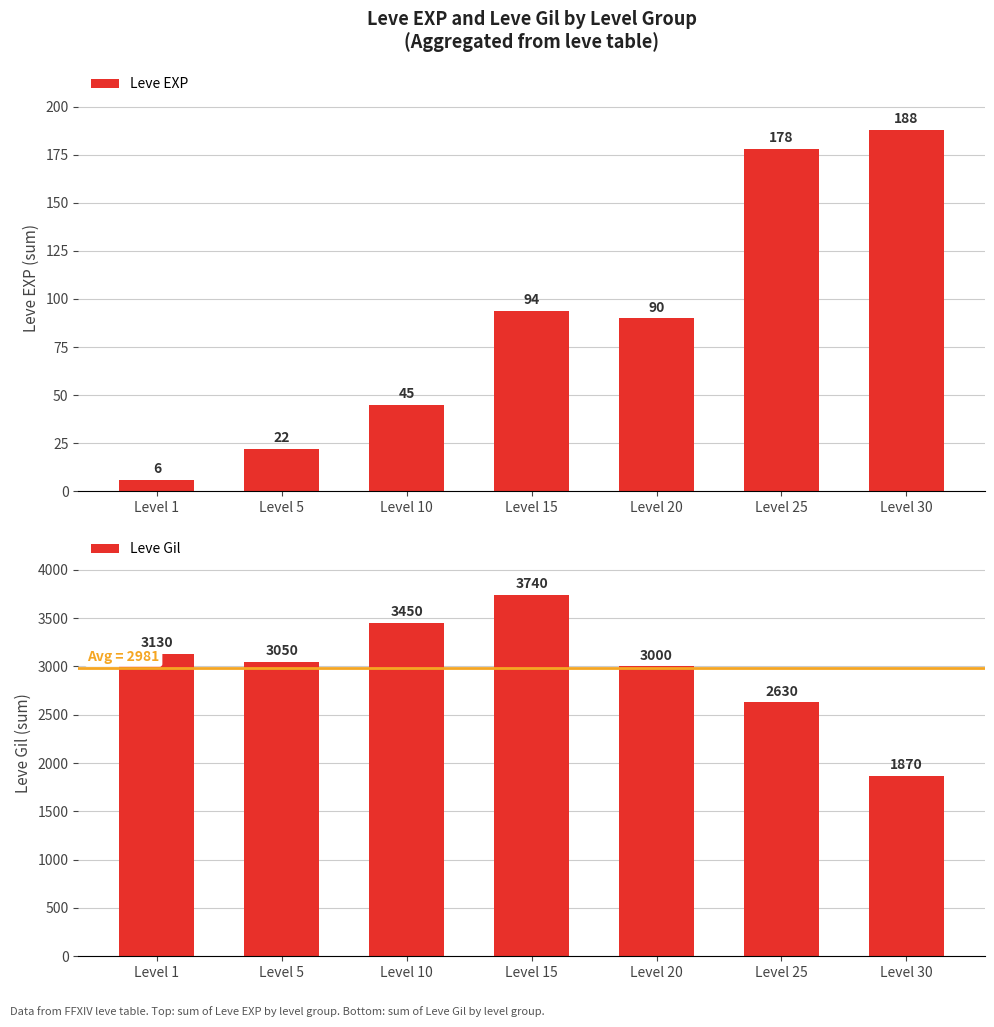

List the series in order of their peak value, highest first.

Leve Gil, Leve EXP